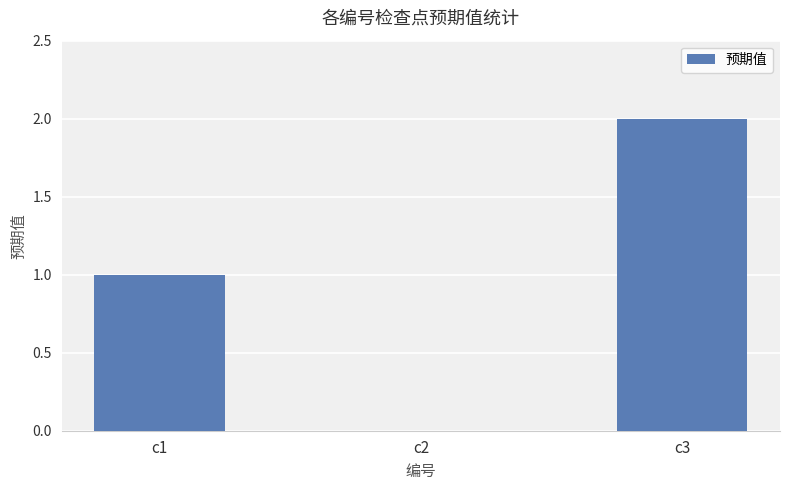

At which category does the chart reach its peak across all series?

c3